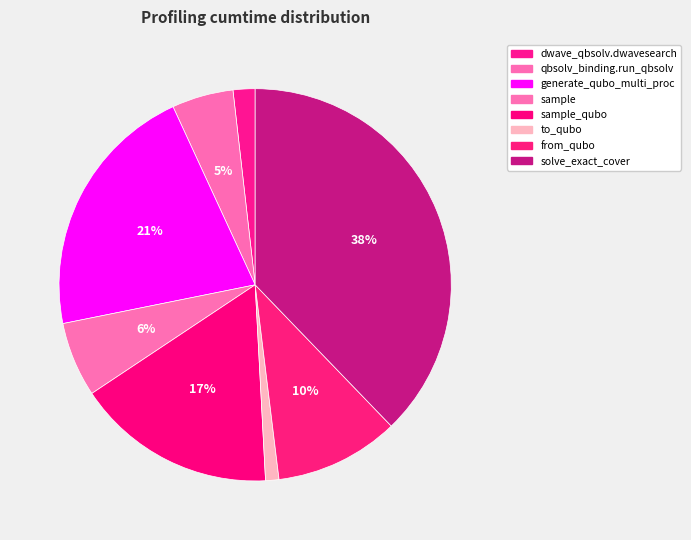

Which slice is the smallest?

to_qubo